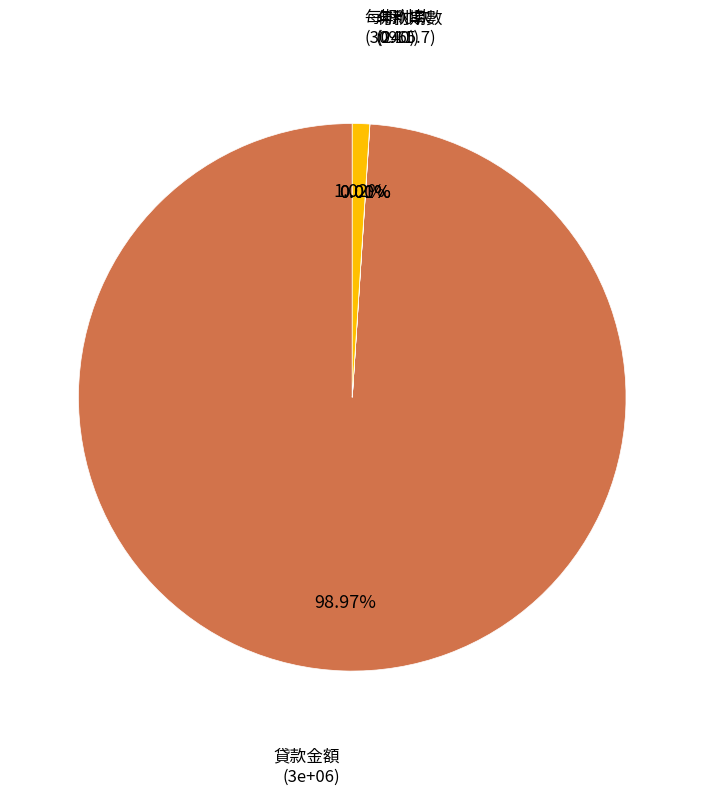

True or false: 付款期數 accounts for 12% of the total.

False